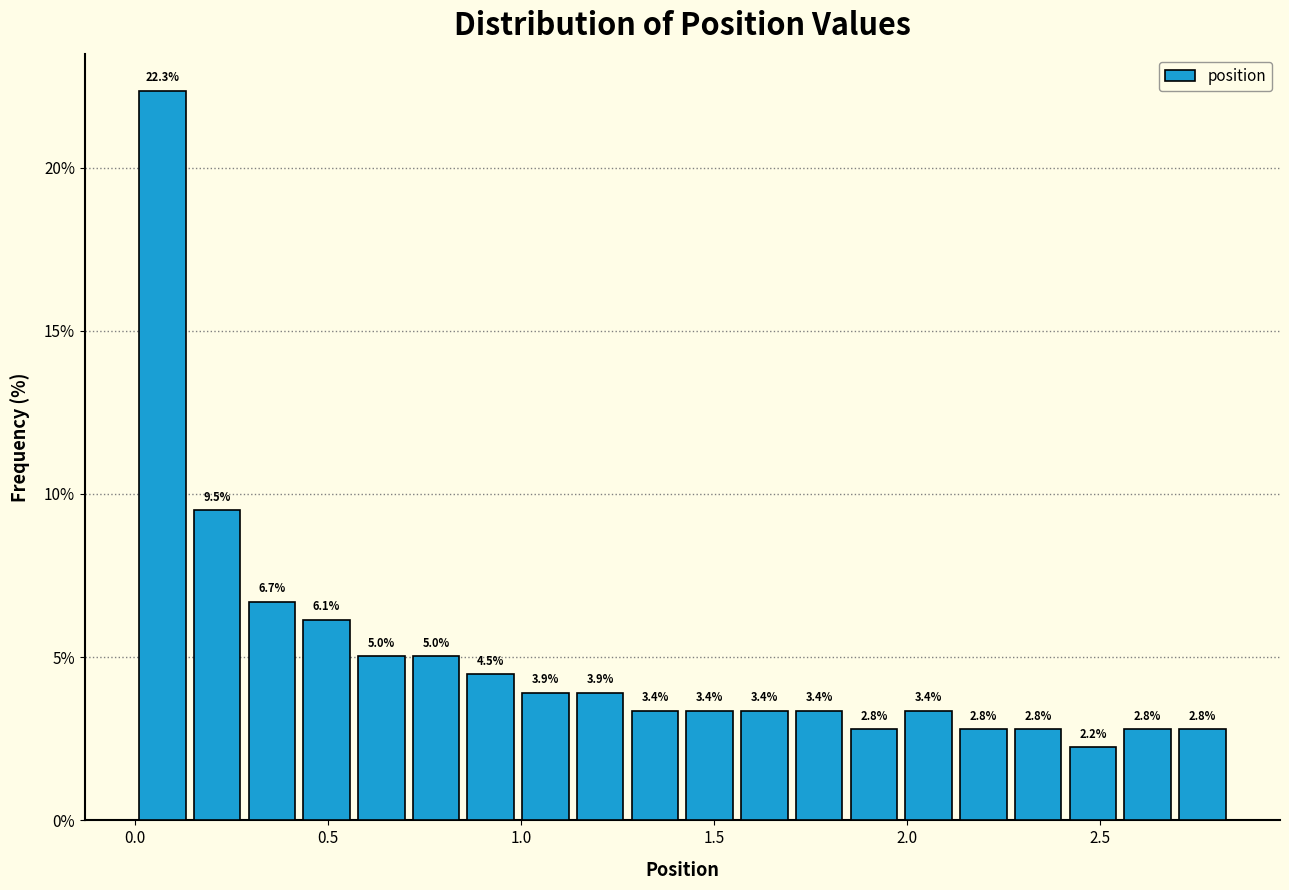

Around what value on the x-axis is the tallest bar? Give the approximate position of its centre, as read against the axis.

0.05